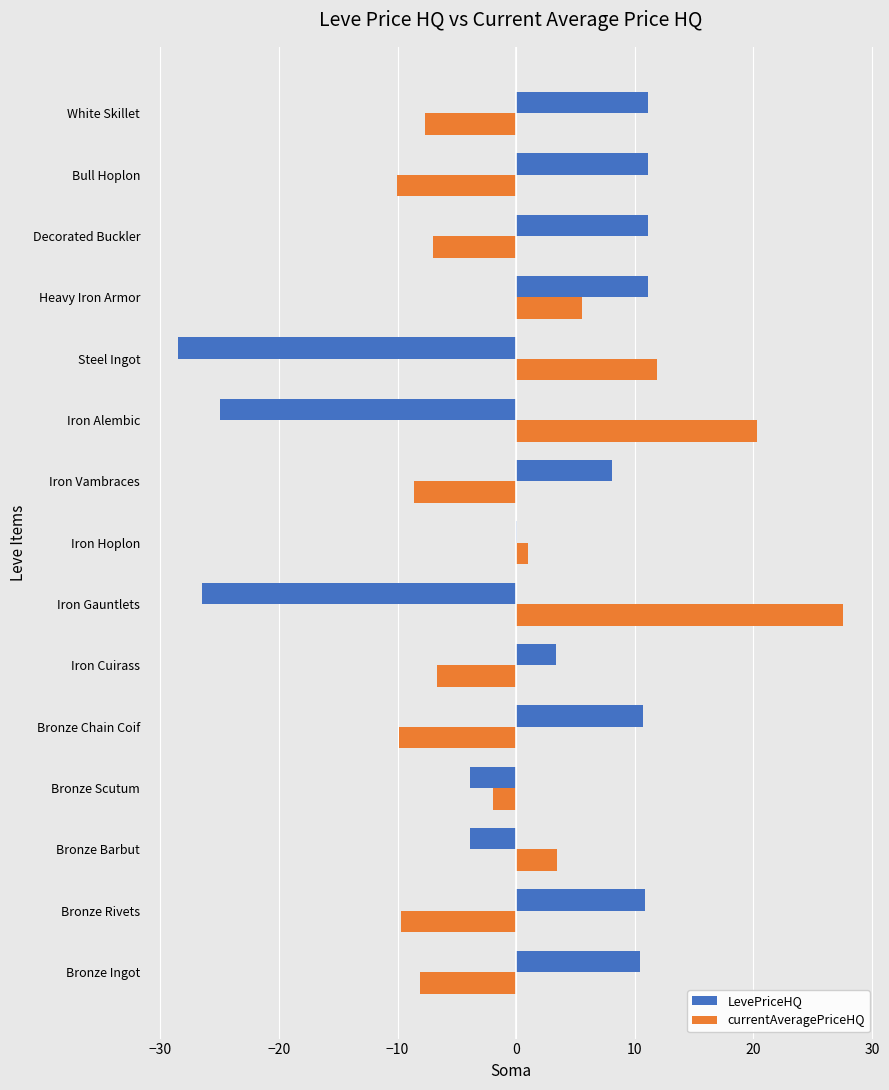

What are all the series names shown in the legend?

LevePriceHQ, currentAveragePriceHQ